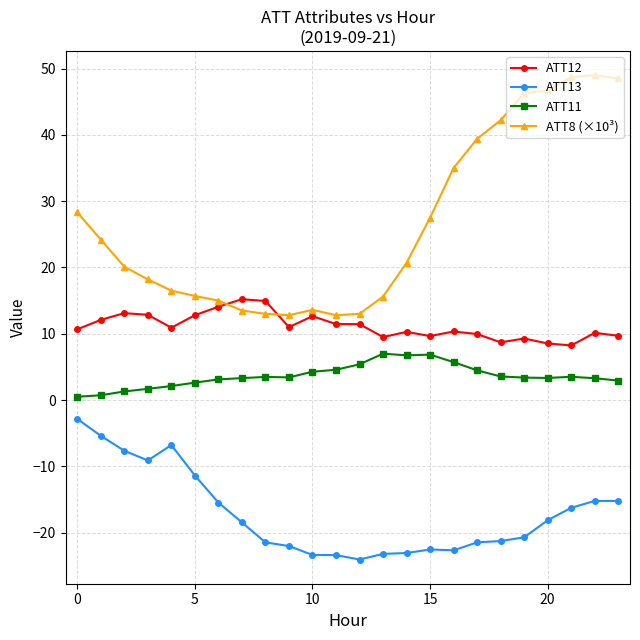

Which series has the widest spread of values?

ATT8 (×10³)